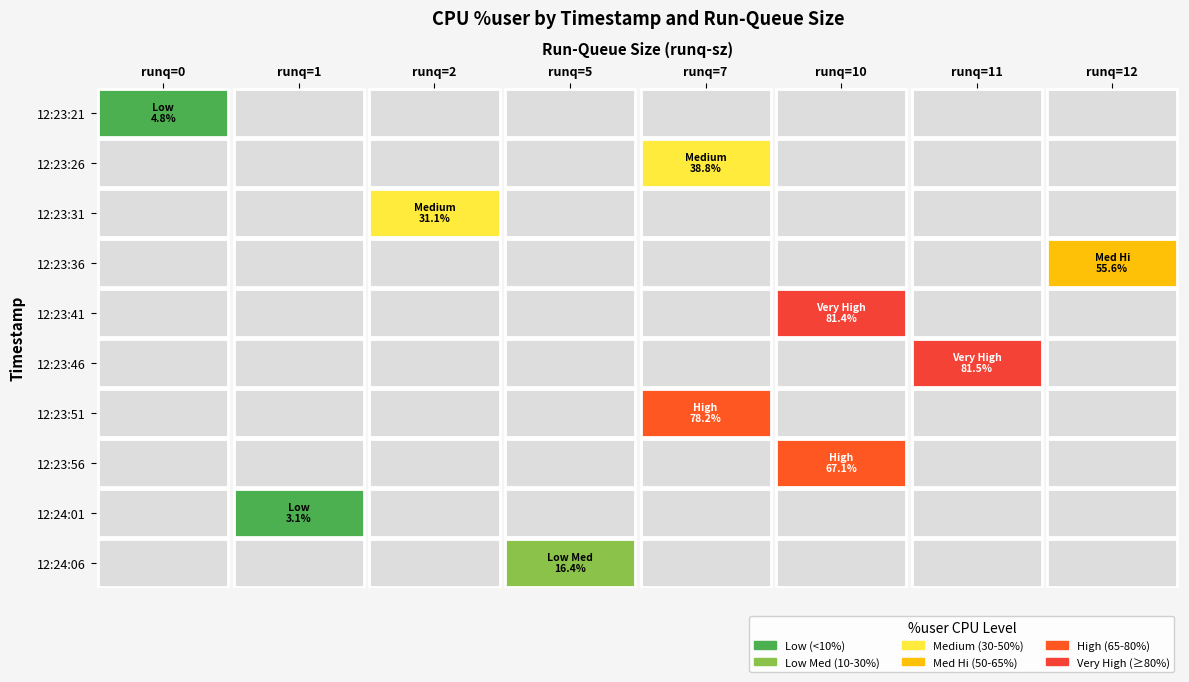

True or false: user_values has a value of 78.2 at 6.

True